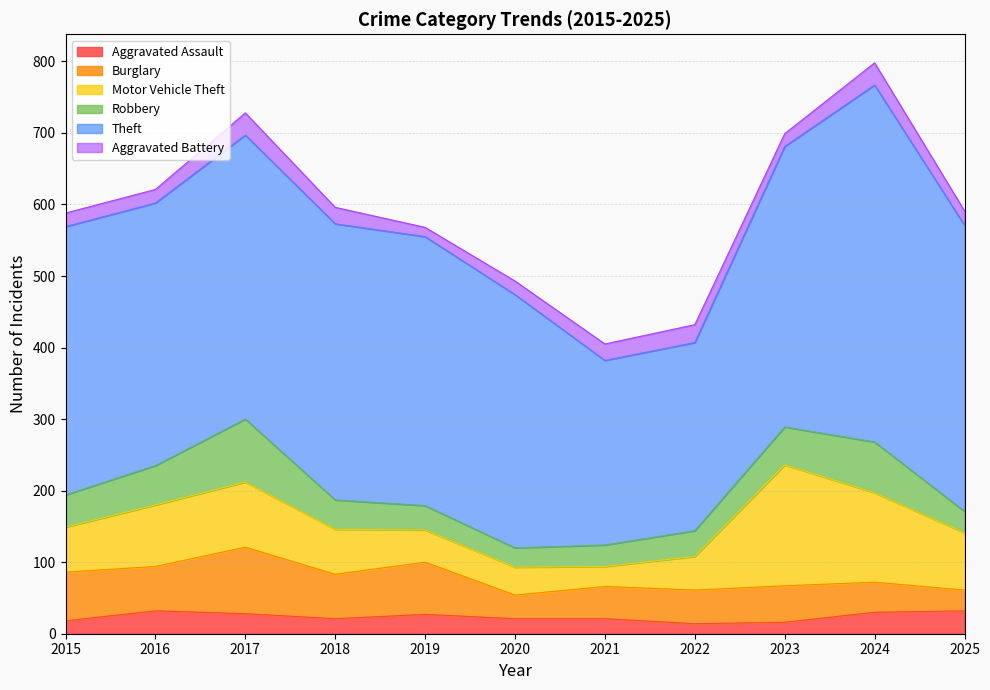

Which series changed the most between 2018 and 2019?

Motor Vehicle Theft